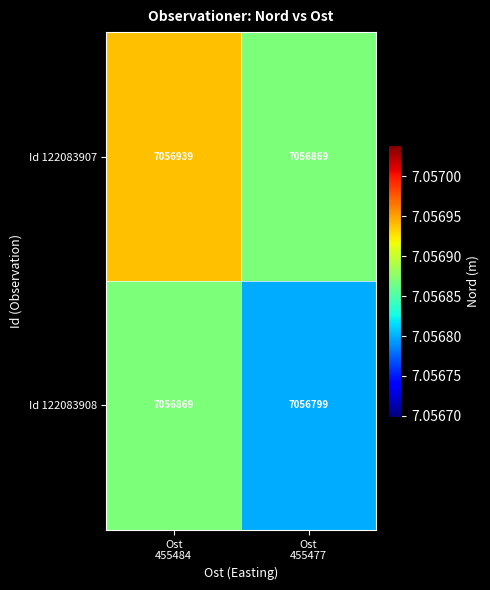

What is the average value of the Id 122083908 series?

7056834